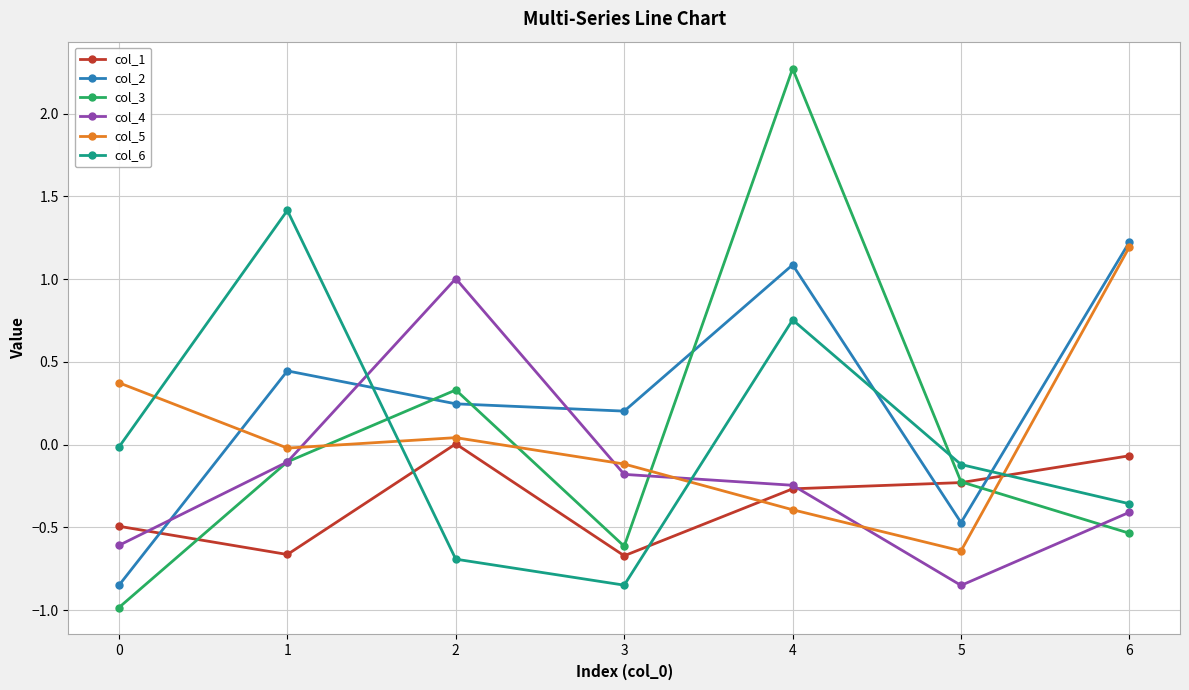

True or false: col_1 has more than 2 interior local peaks.

False